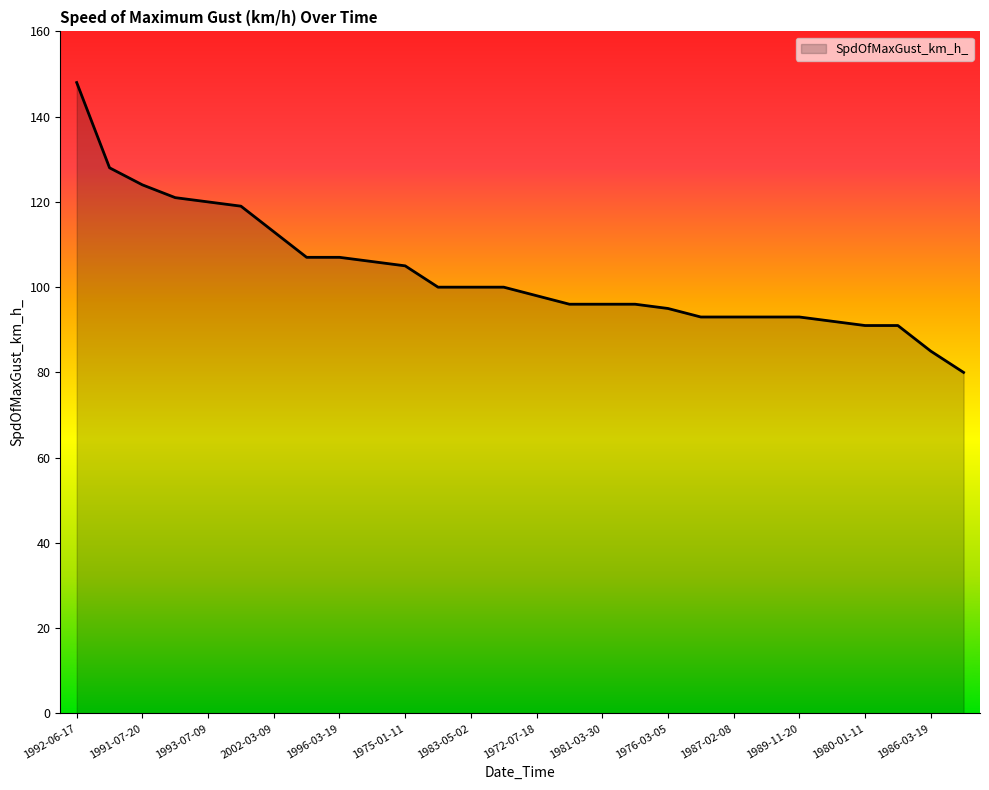

What is the smallest value displayed?

80